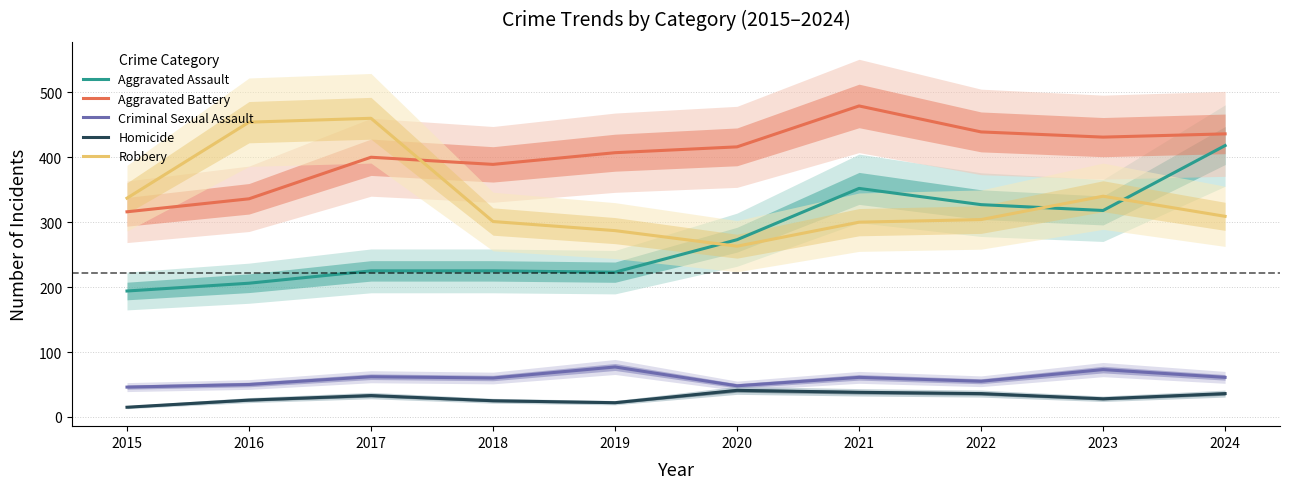

Between 2022 and 2016, which is larger?

2022